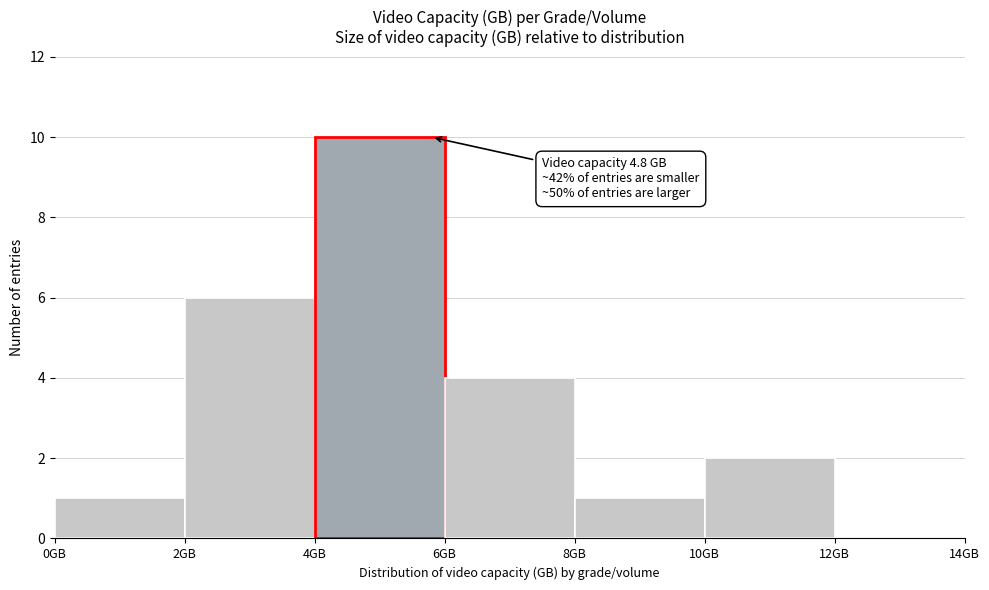

Which range on the x-axis has the tallest bar?

4 to 6